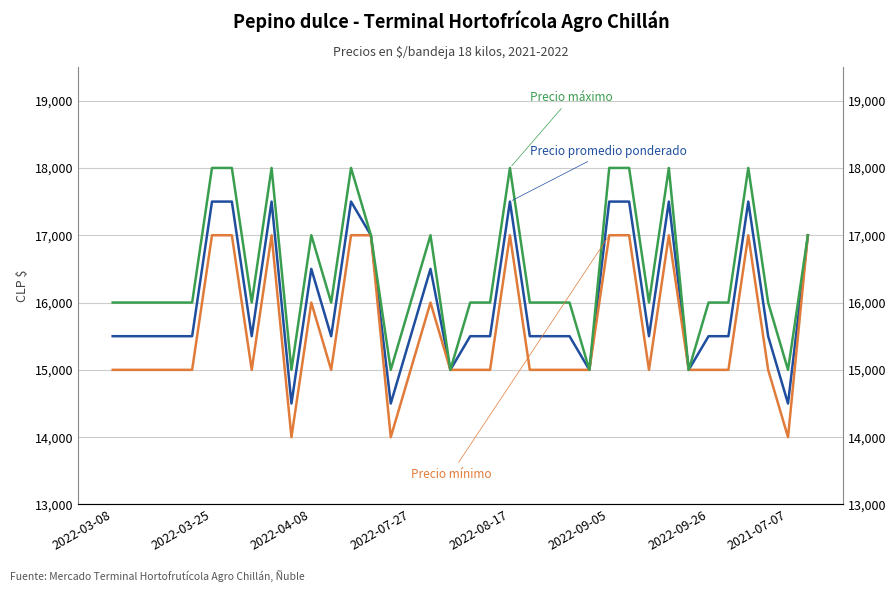

True or false: Precio promedio ponderado and Precio mínimo cross at least once.

False